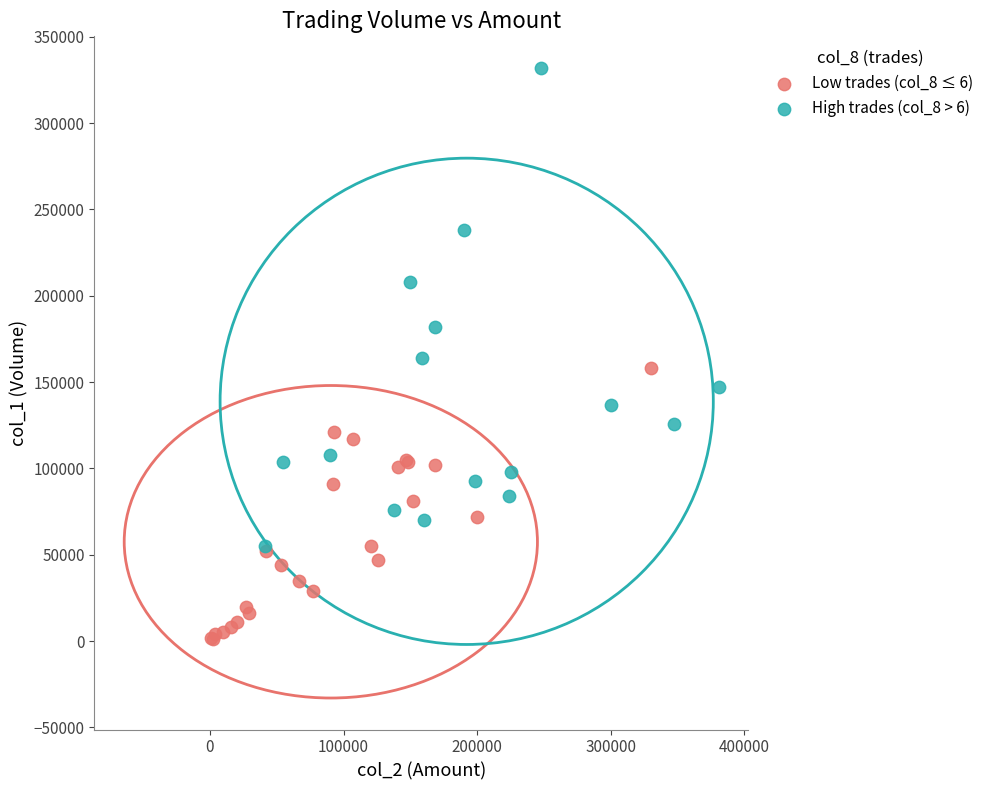

Which series contains the highest Y value?

High trades (col_8 > 6)